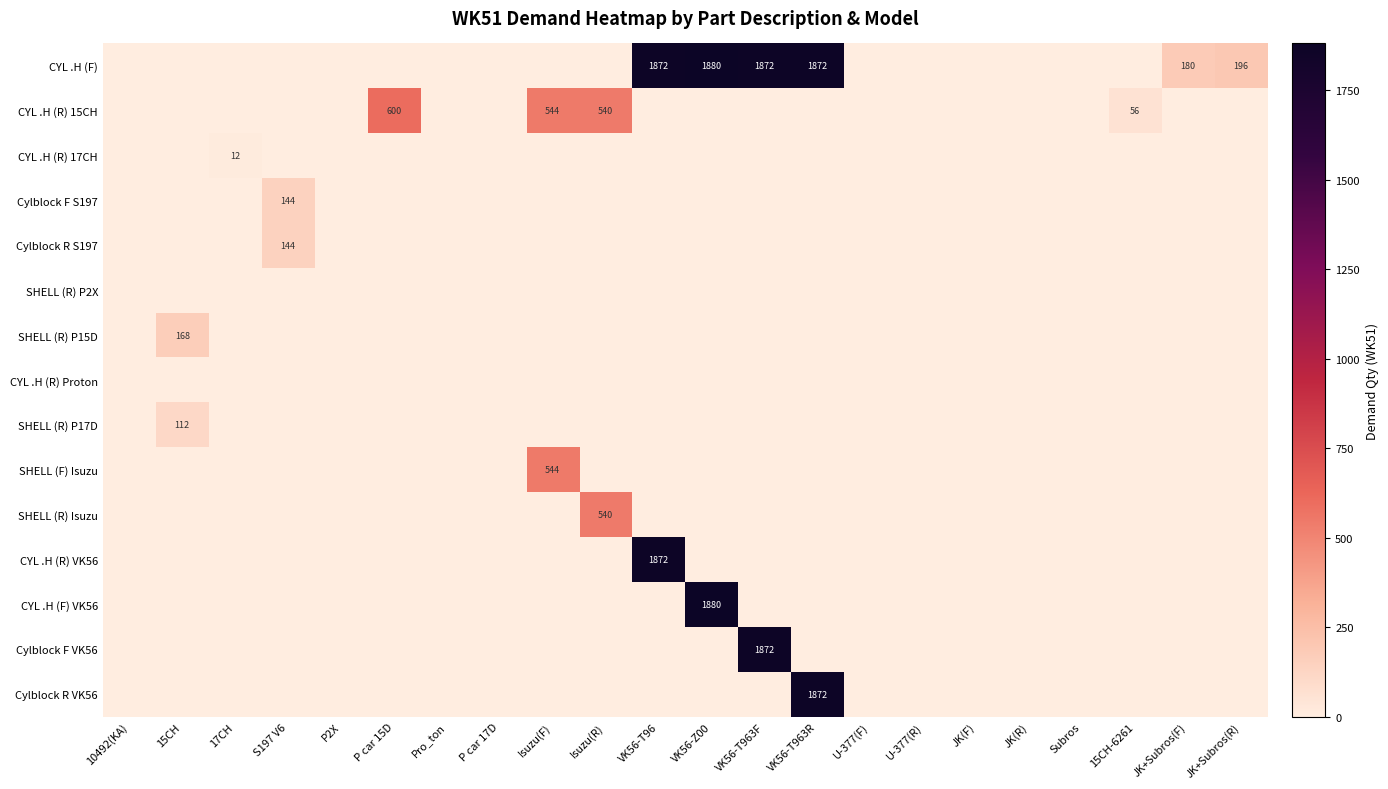

At which label does CYL .H (R) 15CH reach its minimum?

10492(KA)